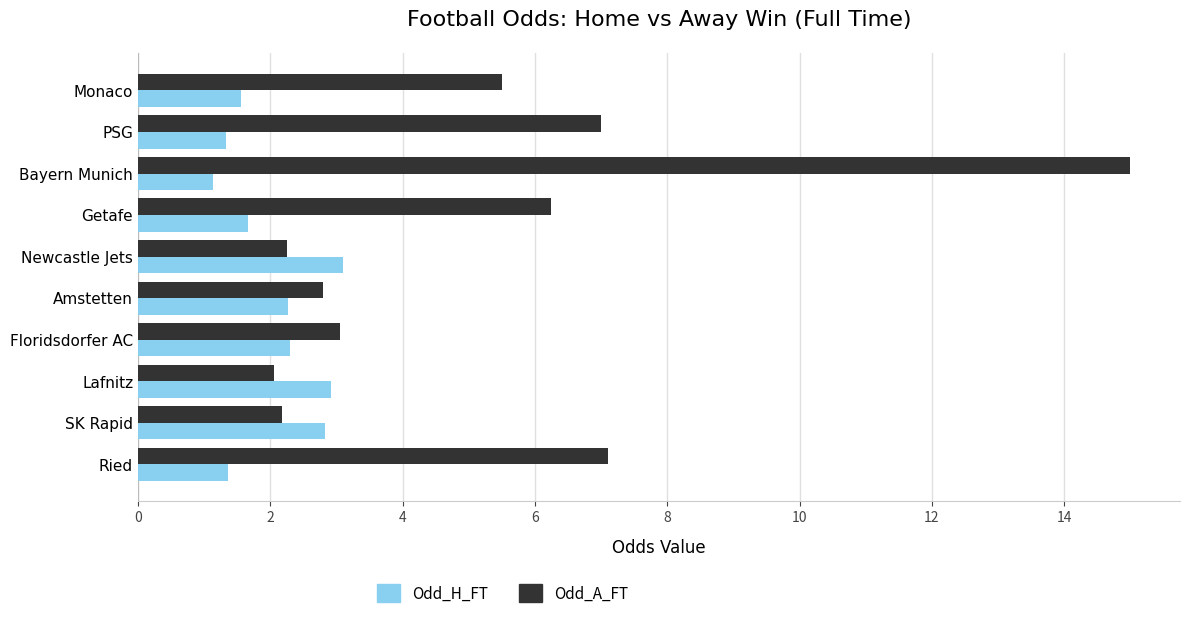

What is the greatest value displayed?

15.0